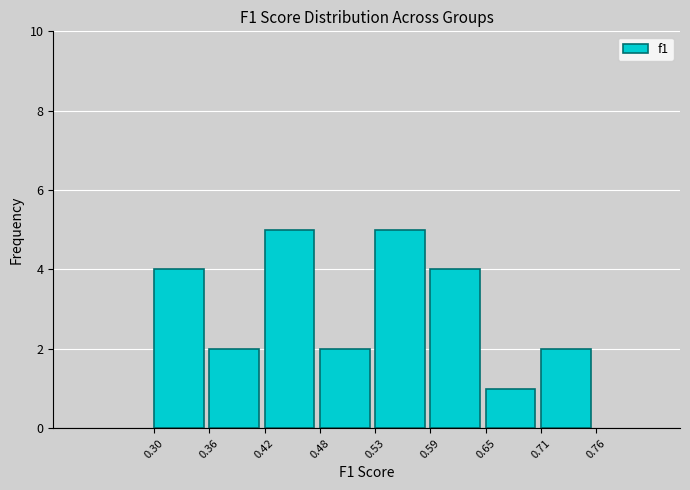

Reading left to right, transcribe this chart: for each bar, give the range it covers on the x-axis and its height. The values are not printed on the chart, so give them approximately, as read against the axis.

0.30 to 0.36: 4
0.36 to 0.42: 2
0.42 to 0.48: 5
0.48 to 0.53: 2
0.53 to 0.59: 5
0.59 to 0.65: 4
0.65 to 0.71: 1
0.71 to 0.76: 2